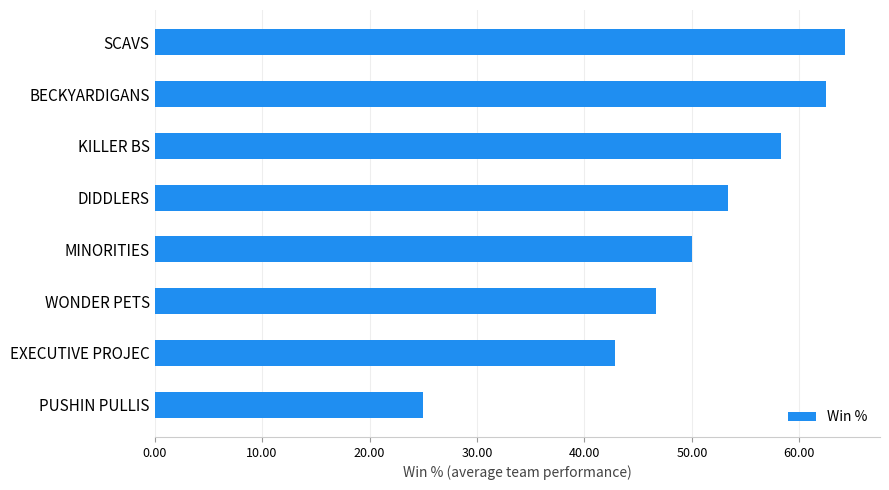

What is the sum of all values?

403.0